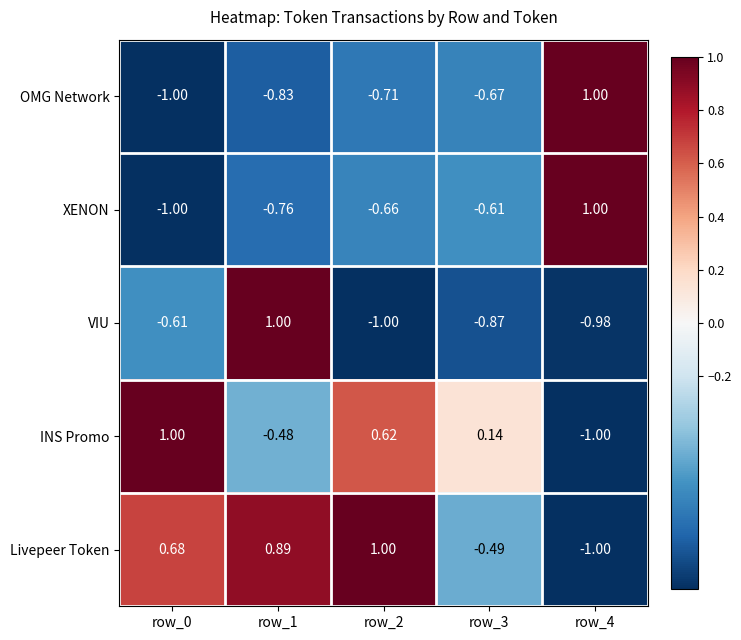

Which series has the largest total across all categories?

Livepeer Token